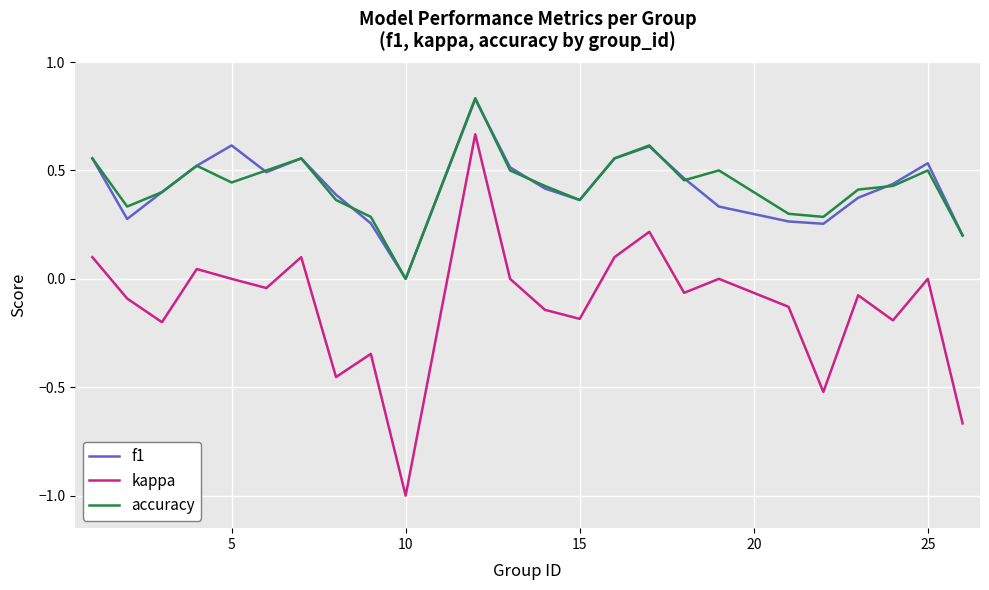

True or false: kappa and f1 intersect in this chart.

False